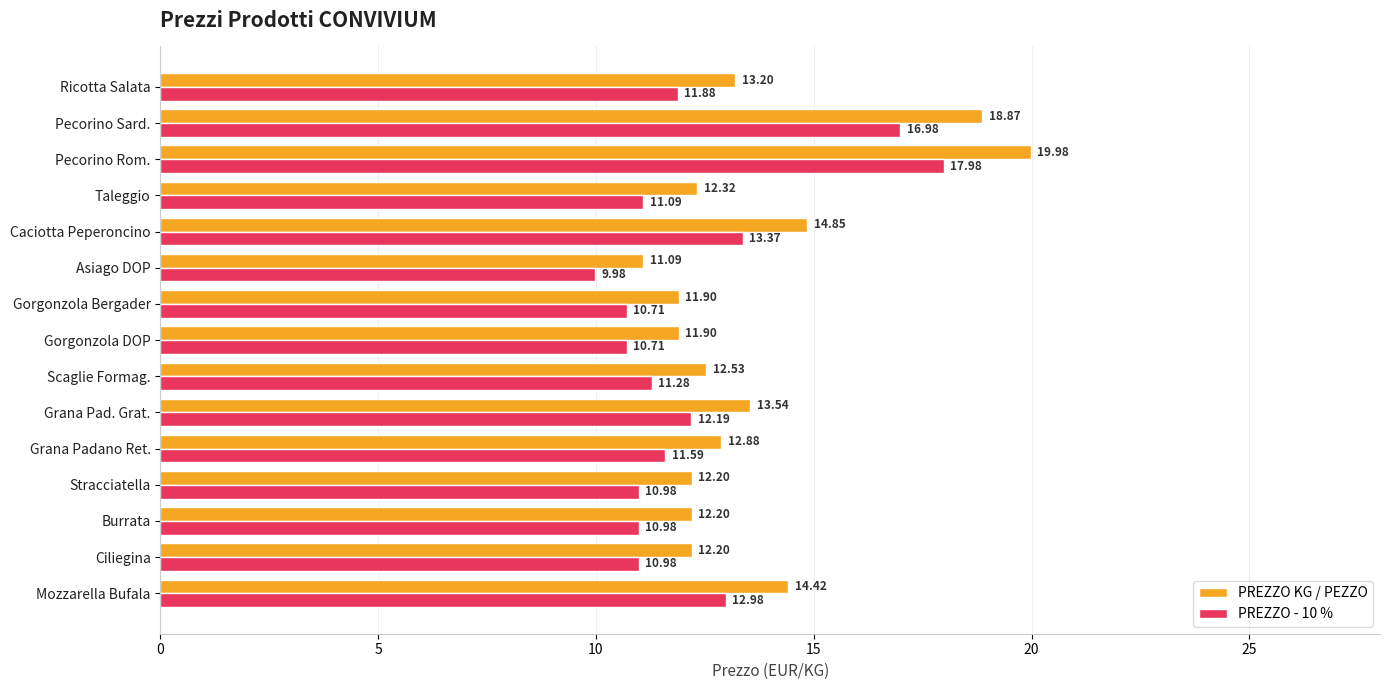

What is the difference between the highest and lowest values at Caciotta Peperoncino?

1.5